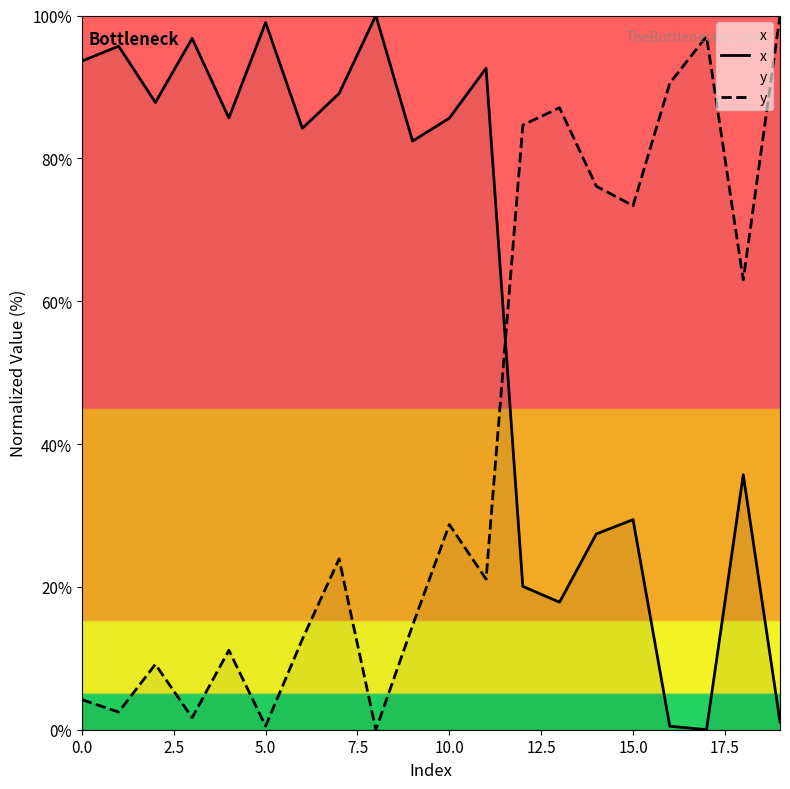

The value of y at 10.0 is 28.7. True or false?

True